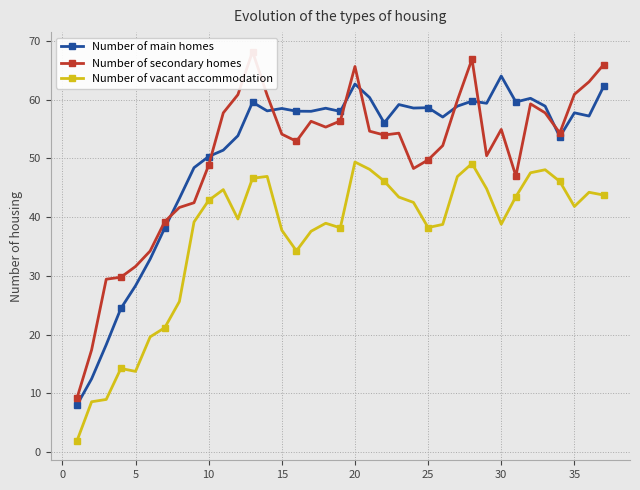

True or false: Number of main homes and Number of vacant accommodation cross at least once.

False